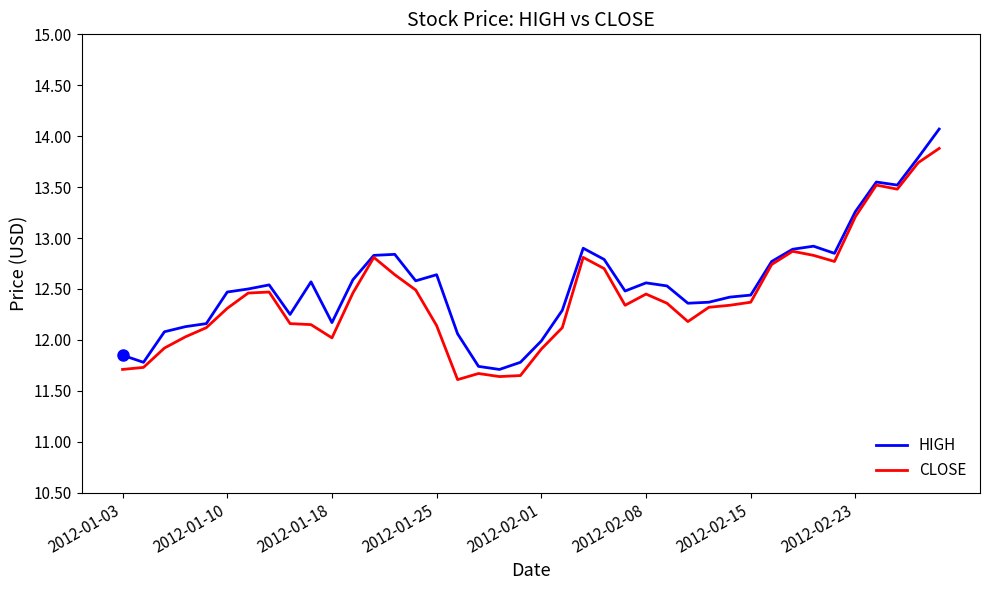

What is the maximum value shown in the chart?

14.1